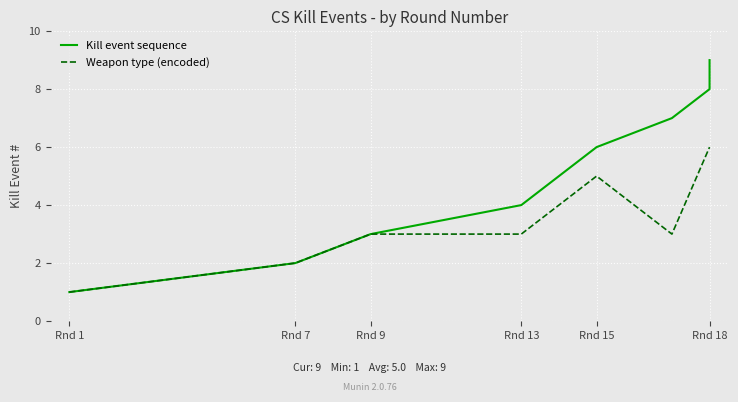

Which series has the widest spread of values?

Kill event sequence